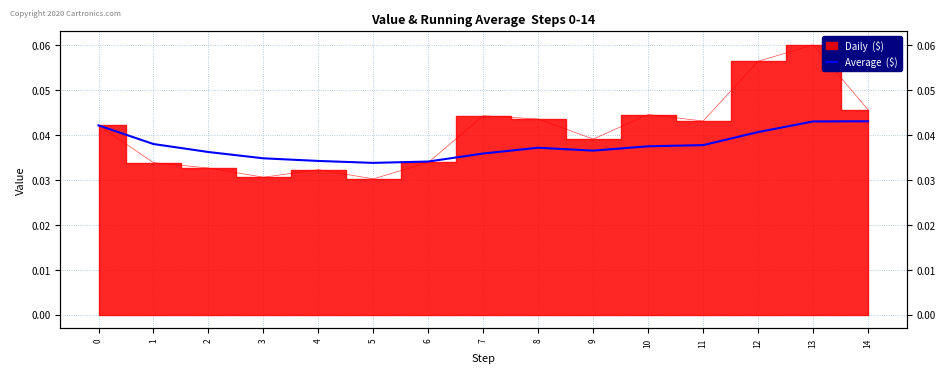

At which category does the chart reach its minimum across all series?

5